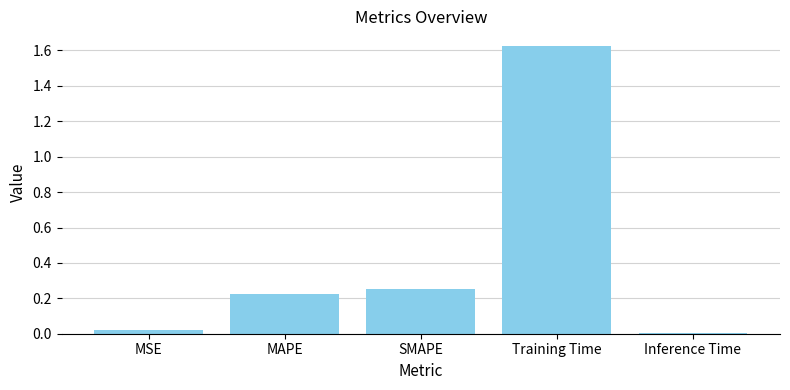

What is the sum of all values?

2.1